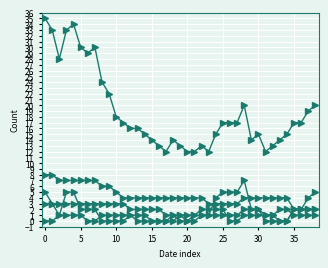

Count the number of categories in the chart.

39